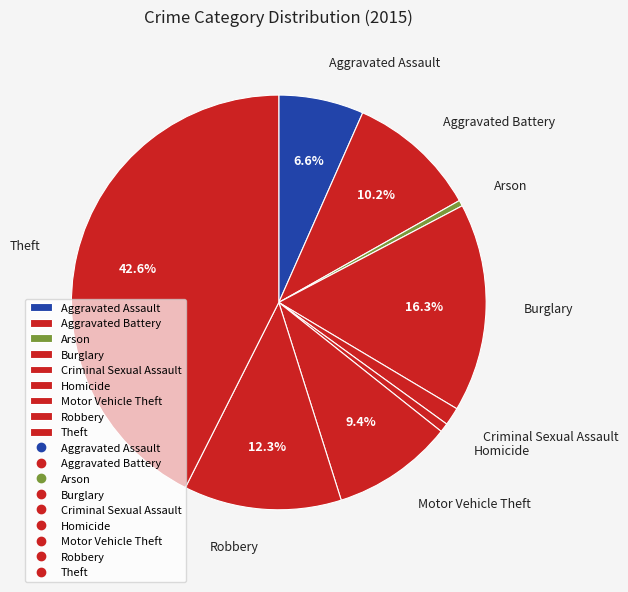

Is there any slice that represents more than half of the pie?

No